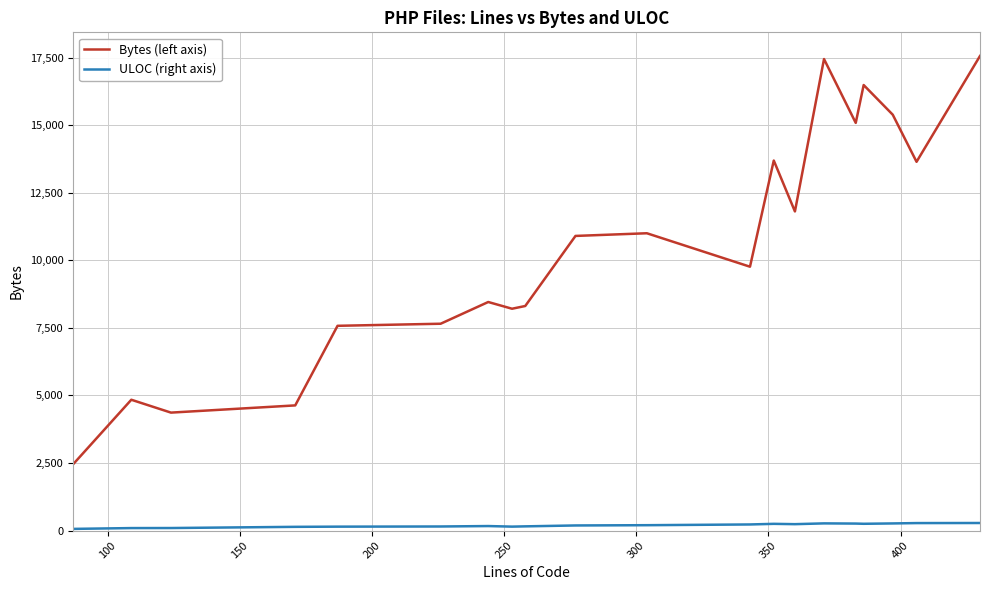

Which series has the widest spread of values?

Bytes (left axis)